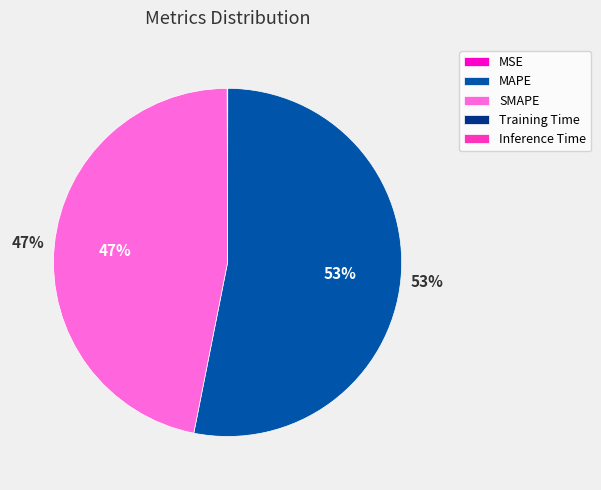

Which slice is the largest?

MAPE